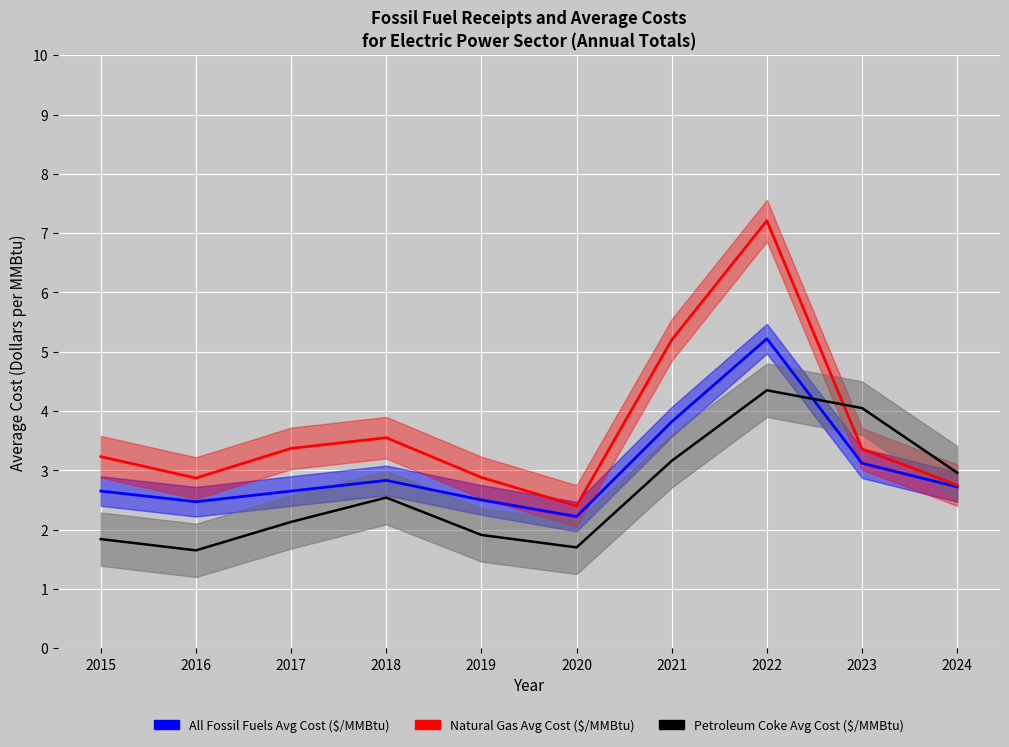

Between 2022 and 2024, which is larger?

2022